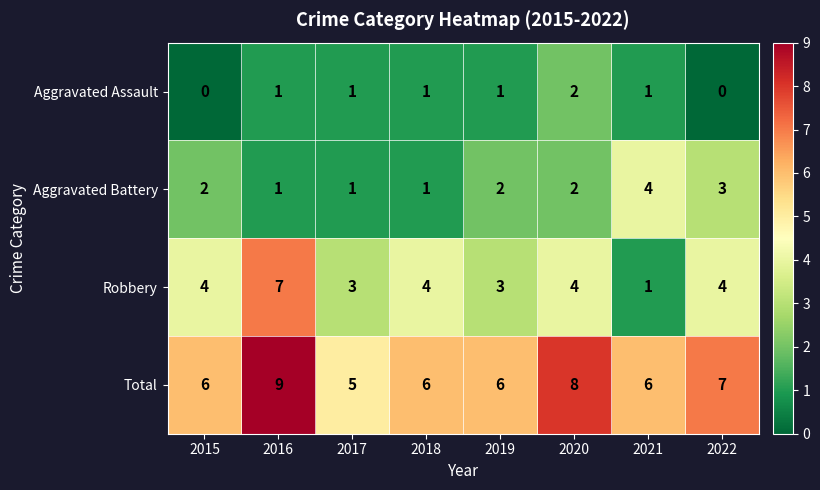

At which category does the chart reach its peak across all series?

2016